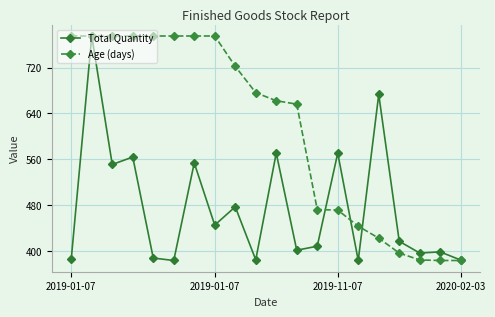

What is the value of the Age (days) point at the 20th from the left?

383.0